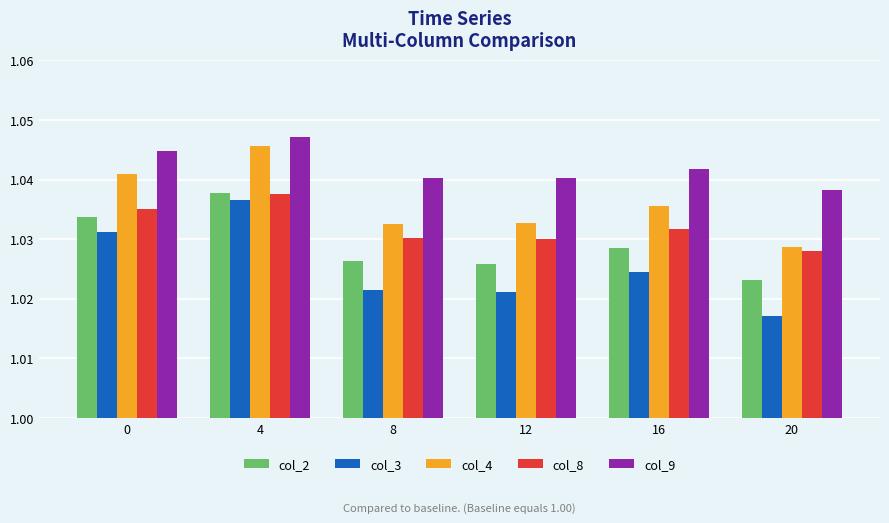

Rank the series at 12 from highest to lowest value.

col_9, col_4, col_8, col_2, col_3